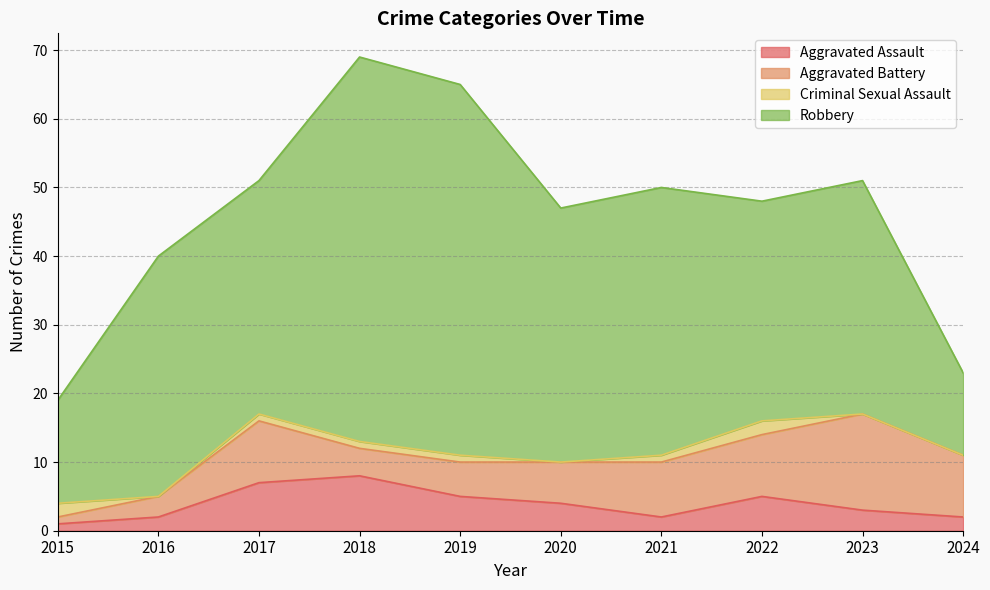

How many distinct data groups are displayed?

4